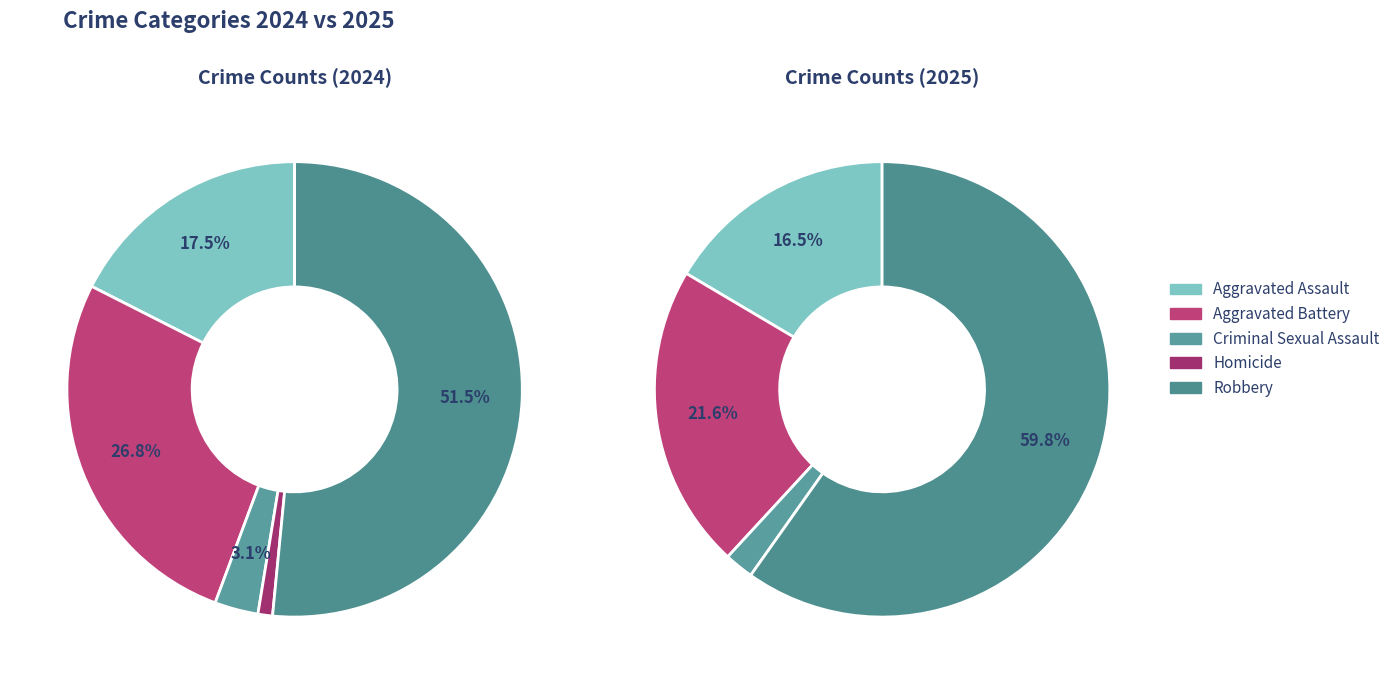

To the nearest percent, what percentage of the pie is Homicide?

1%